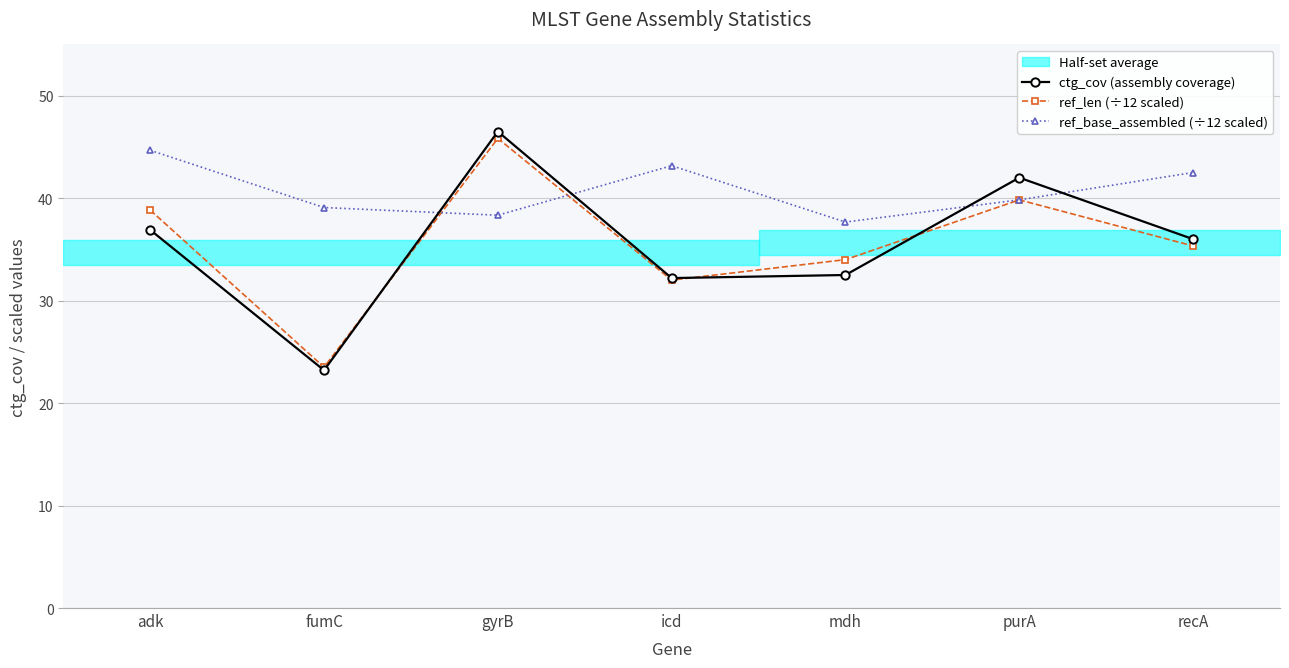

What is the spread (max minus min) of values at gyrB?

8.2